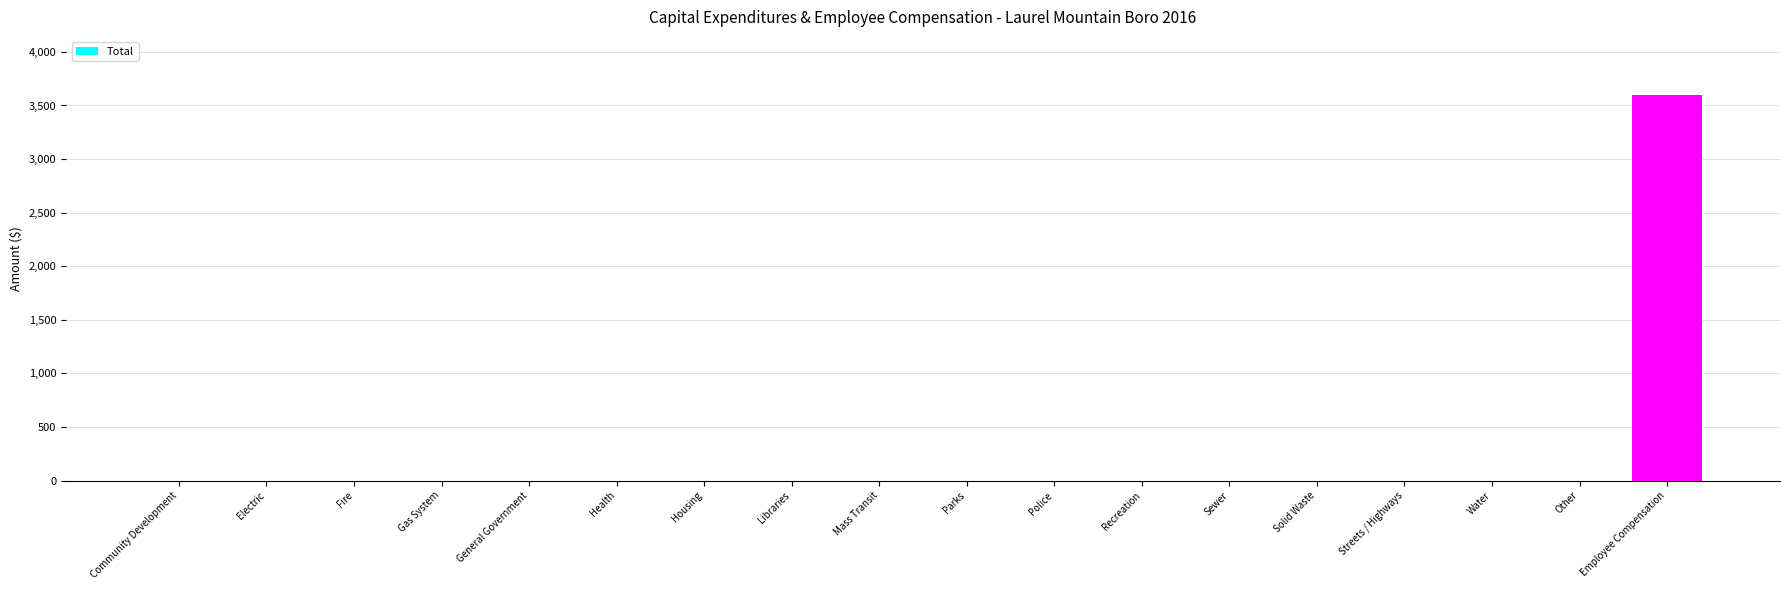

Reading right to left, extract all data points from this chart.

3600	0	0	0	0	0	0	0	0	0	0	0	0	0	0	0	0	0